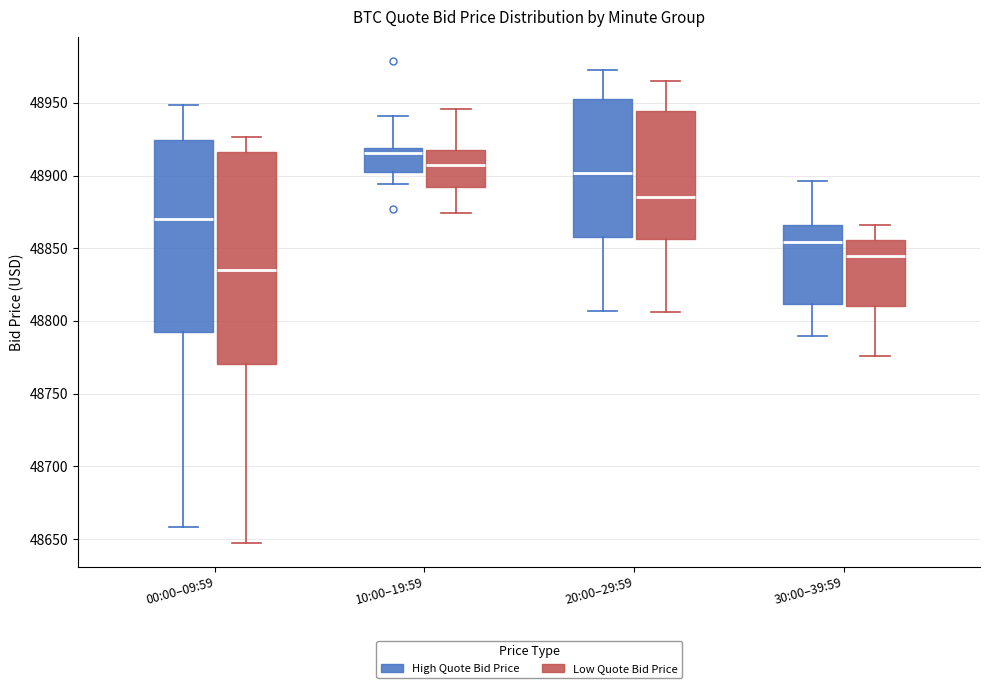

Reading left to right, read every box against the y-axis: the position of its median line, the range the box covers, and the ends of its whiskers. The values are not printed on the chart, so give them approximately, as read against the axis.

00:00–09:59 (High Quote Bid Price): median 48870, box 48790 to 48925, whiskers 48660 to 48950
00:00–09:59 (Low Quote Bid Price): median 48835, box 48770 to 48915, whiskers 48645 to 48925
10:00–19:59 (High Quote Bid Price): median 48915, box 48900 to 48920, whiskers 48895 to 48940
10:00–19:59 (Low Quote Bid Price): median 48905, box 48890 to 48920, whiskers 48875 to 48945
20:00–29:59 (High Quote Bid Price): median 48900, box 48860 to 48955, whiskers 48805 to 48970
20:00–29:59 (Low Quote Bid Price): median 48885, box 48855 to 48945, whiskers 48805 to 48965
30:00–39:59 (High Quote Bid Price): median 48855, box 48810 to 48865, whiskers 48790 to 48895
30:00–39:59 (Low Quote Bid Price): median 48845, box 48810 to 48855, whiskers 48775 to 48865